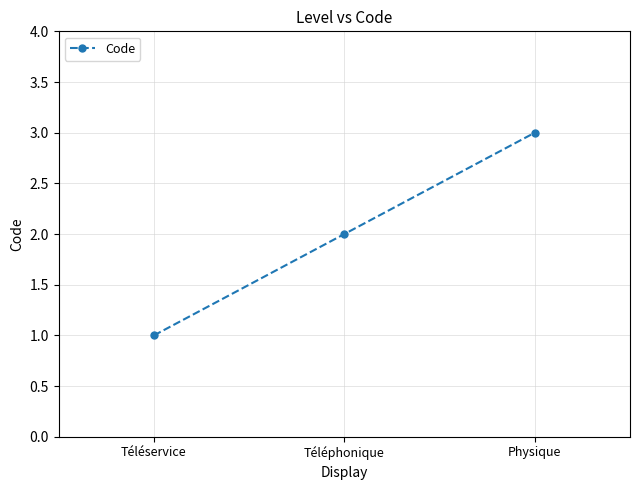

What is the label of the 2nd point from the right?

Téléphonique